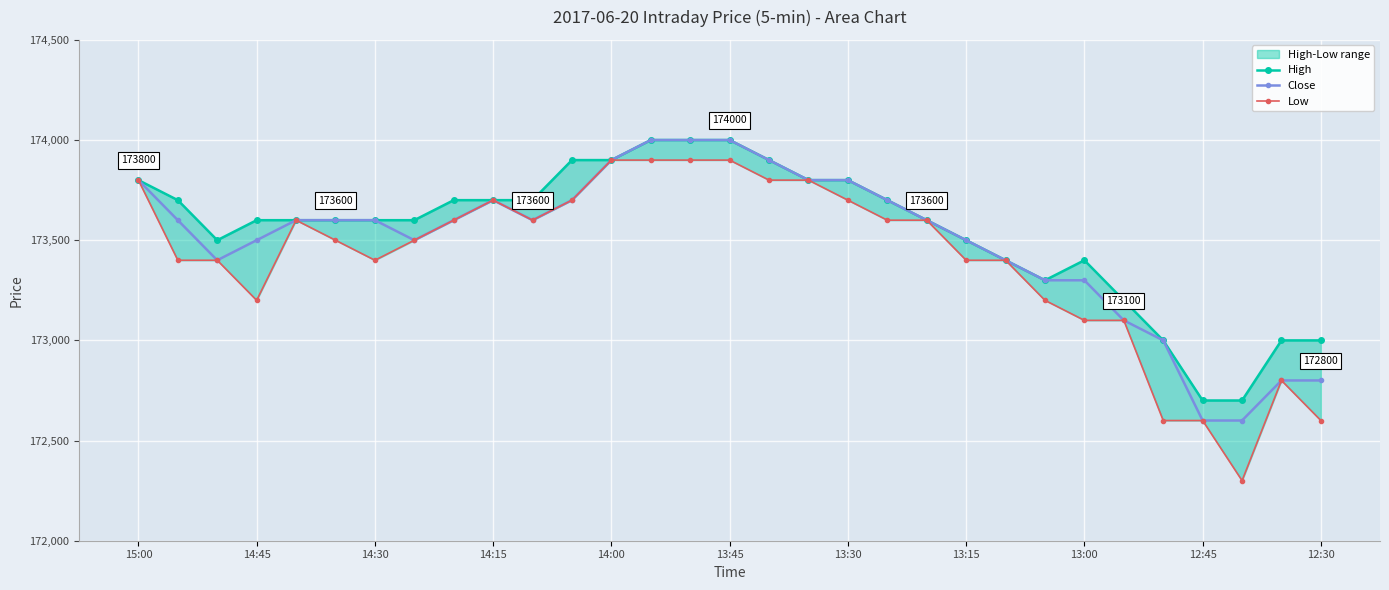

True or false: Low has more than 0 interior local peaks.

True